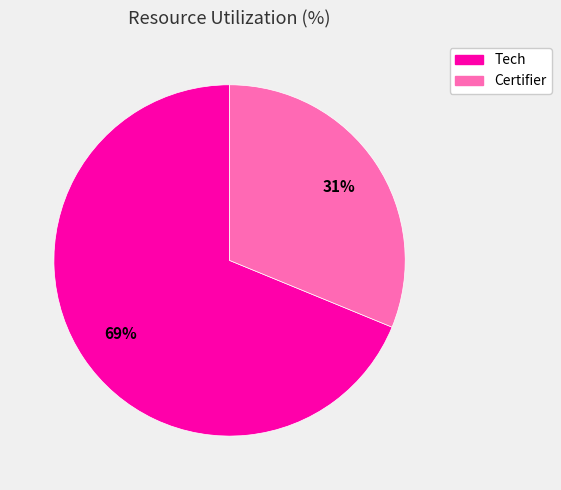

To the nearest percent, what percentage of the pie is Certifier?

31%